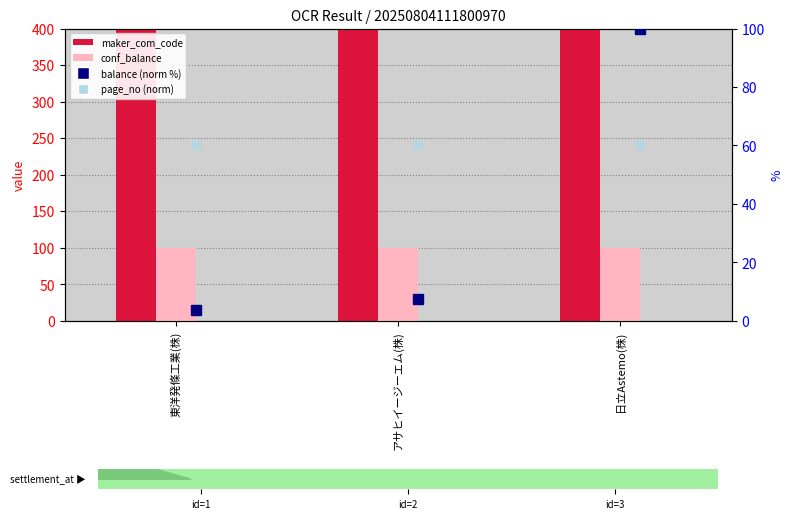

What is the label of the 2nd bar from the right?

アサヒイージーエム(株)